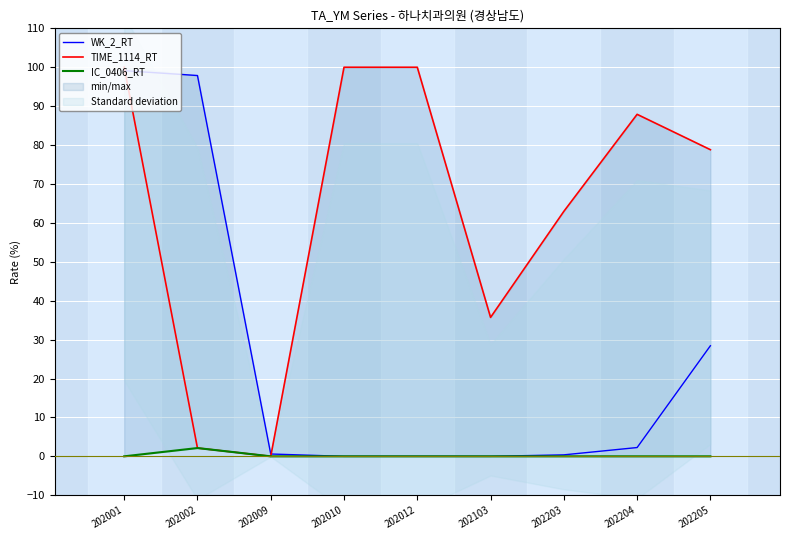

How many categories are shown in the chart?

9